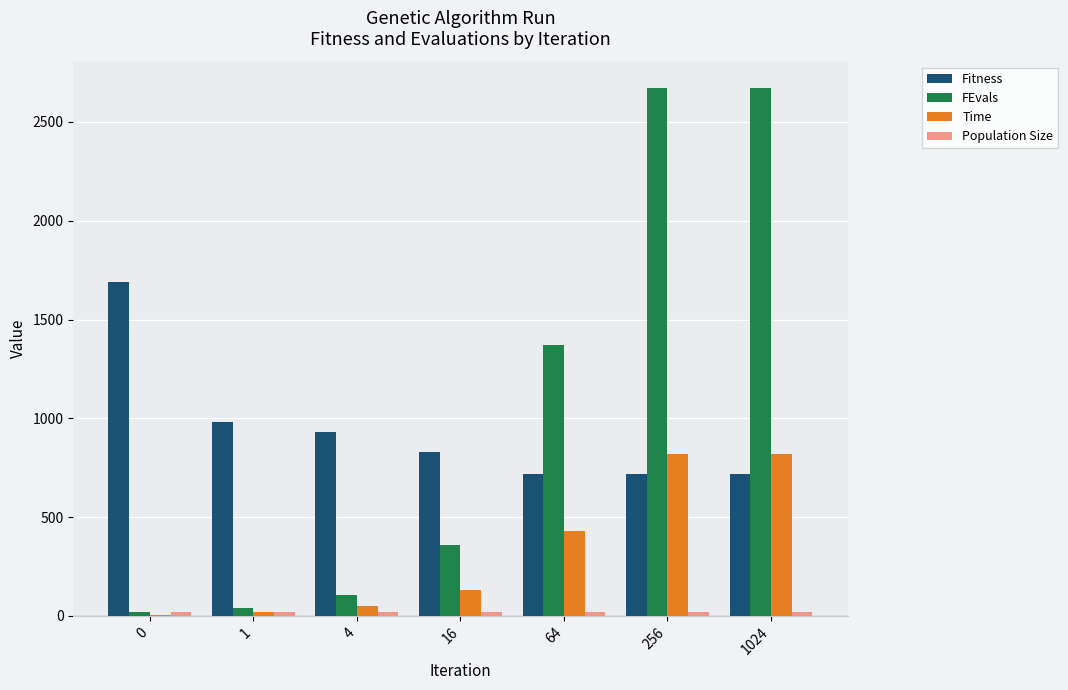

Between 4 and 256, which series saw the biggest shift?

FEvals